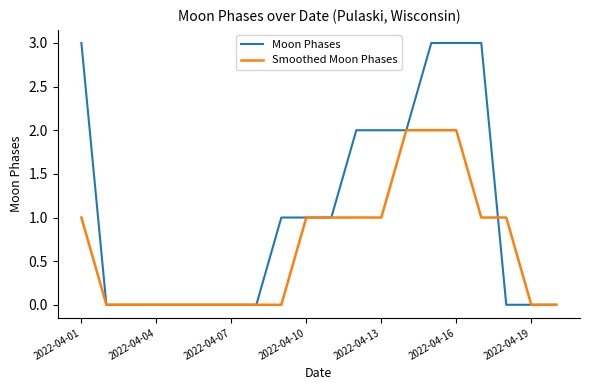

Rank the series by their average value, from highest to lowest.

Moon Phases, Smoothed Moon Phases